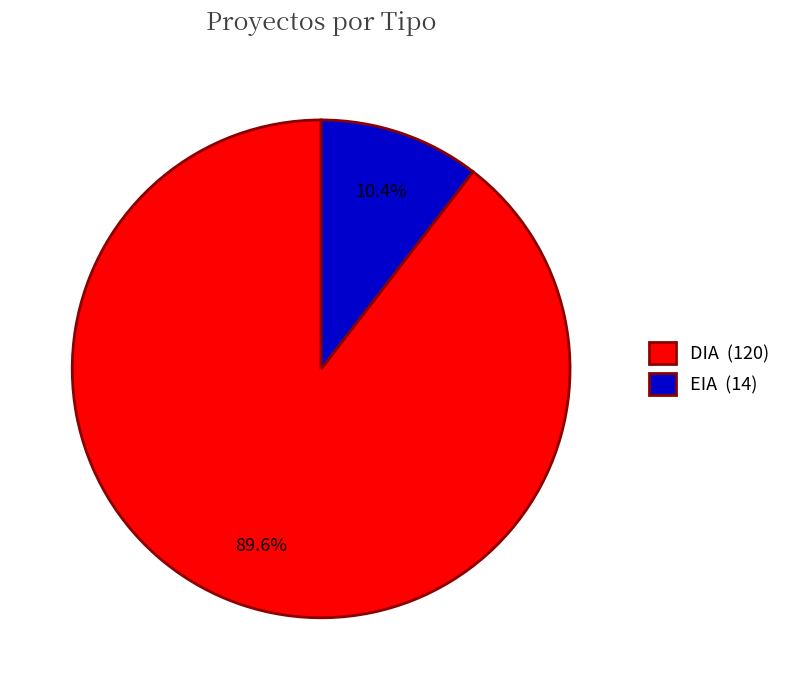

The EIA slice represents 1% of the pie. True or false?

False